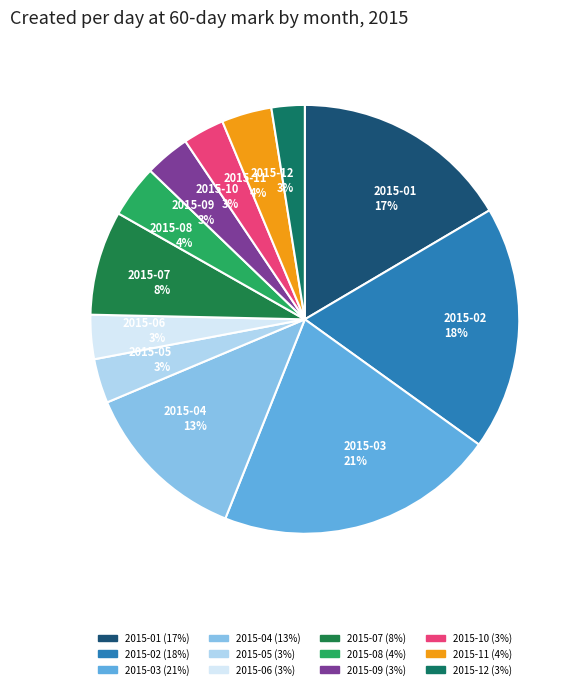

Do 2015-01 and 2015-04 together represent more than half of the pie?

No